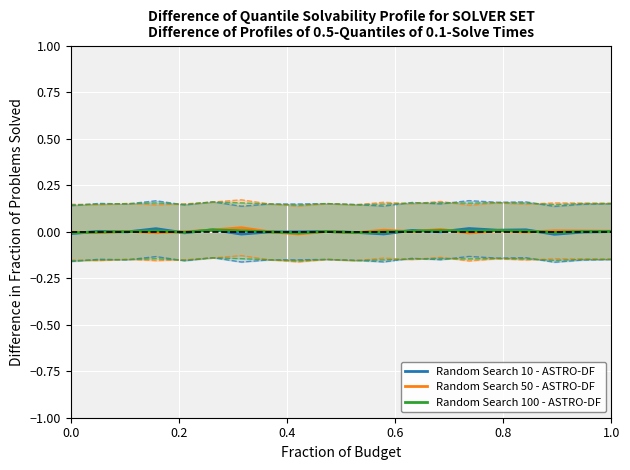

Does the chart display data point markers on the line(s)?

No